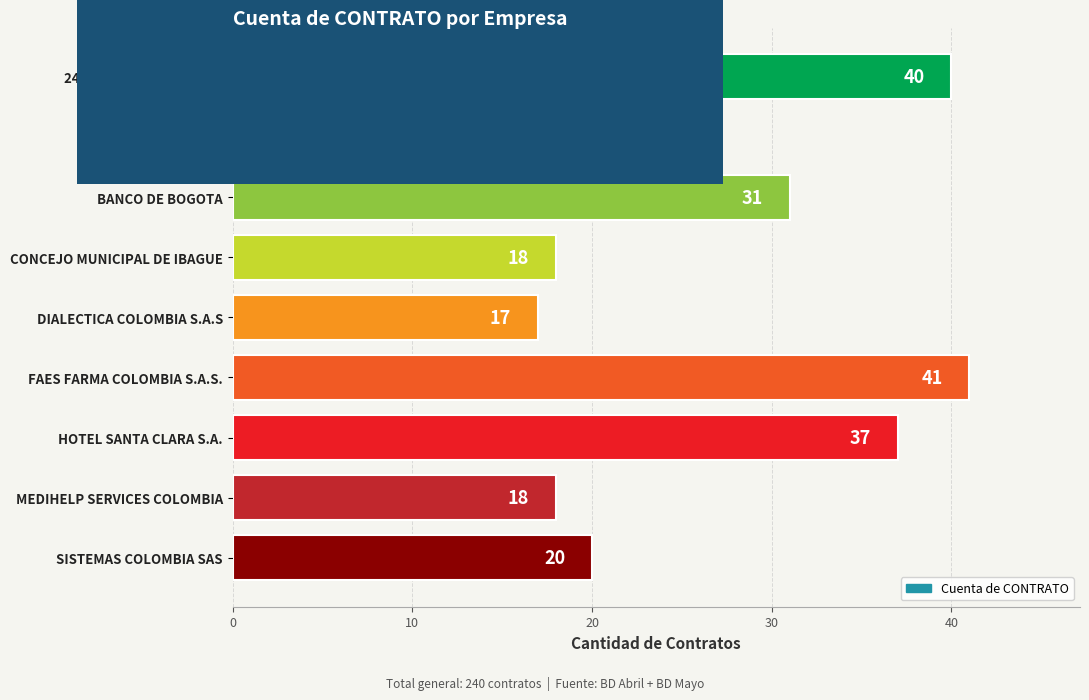

Which has a higher value, HOTEL SANTA CLARA S.A. or FAES FARMA COLOMBIA S.A.S.?

FAES FARMA COLOMBIA S.A.S.